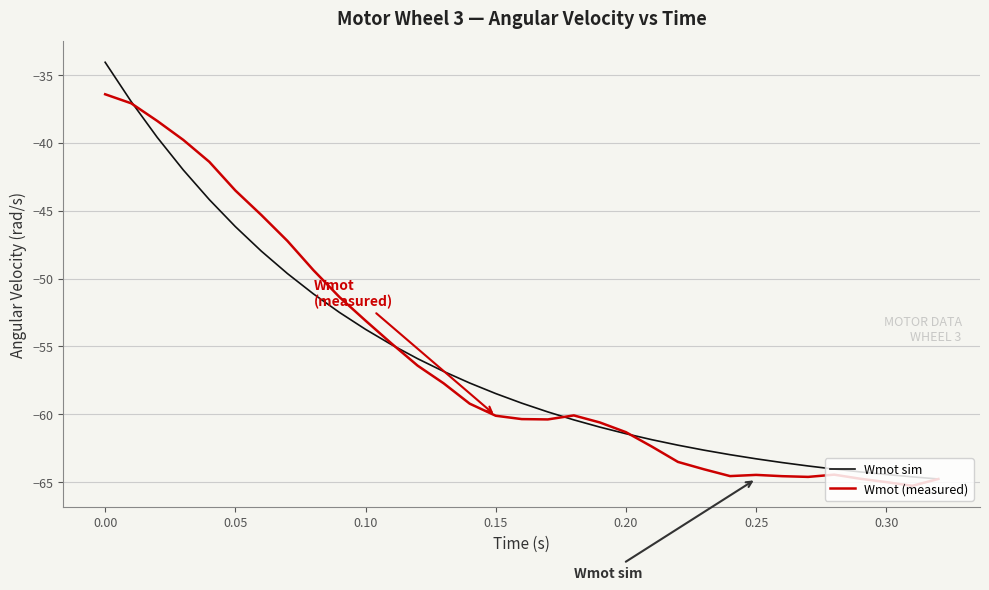

What is the minimum value shown in the chart?

-65.3